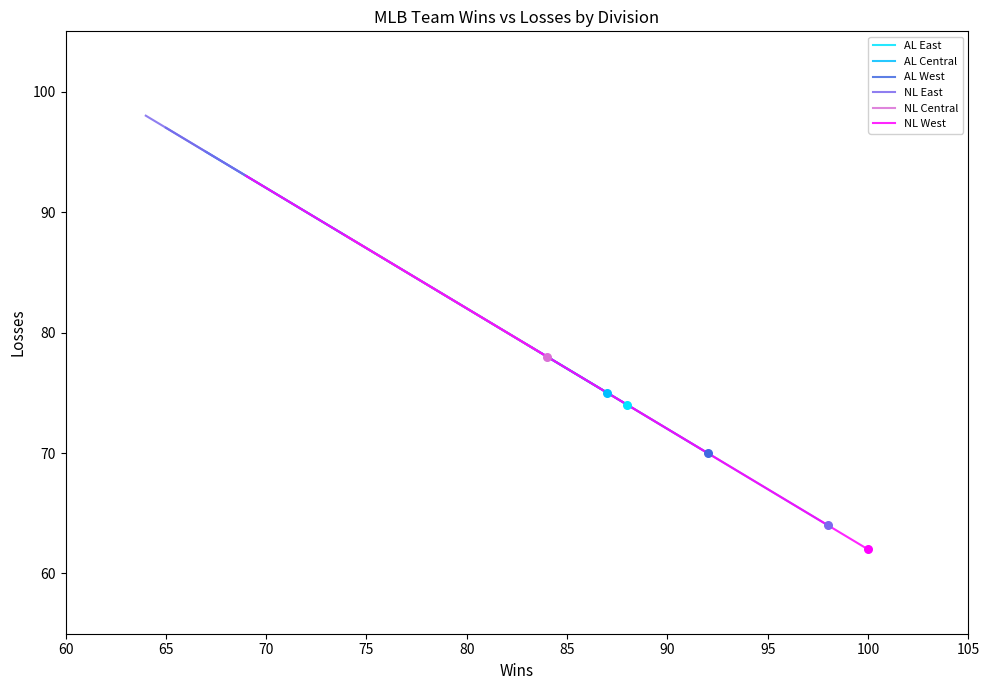

What is the minimum value for AL Central?

75